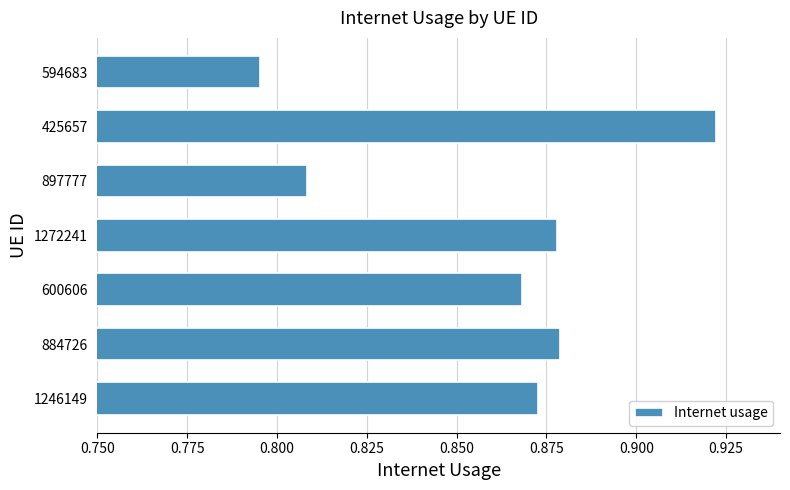

True or false: the data shows 0.4 at 1246149.

False